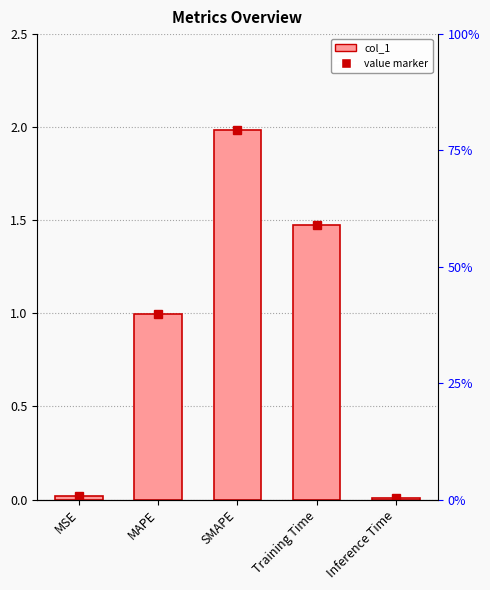

At which category does the chart reach its minimum across all series?

Inference Time